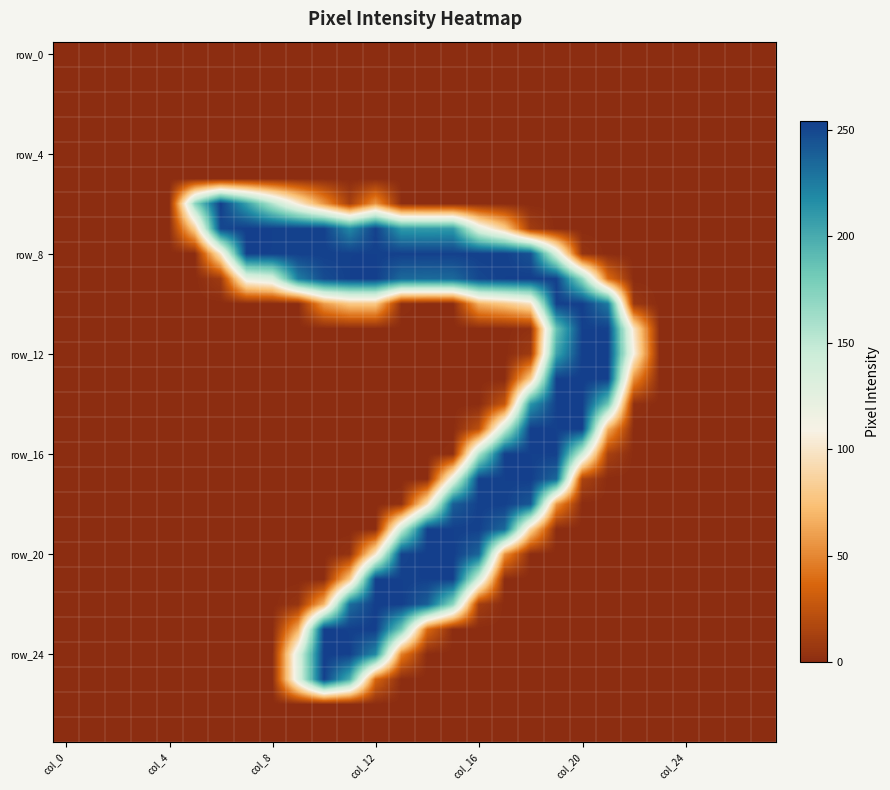

How many distinct data groups are displayed?

28